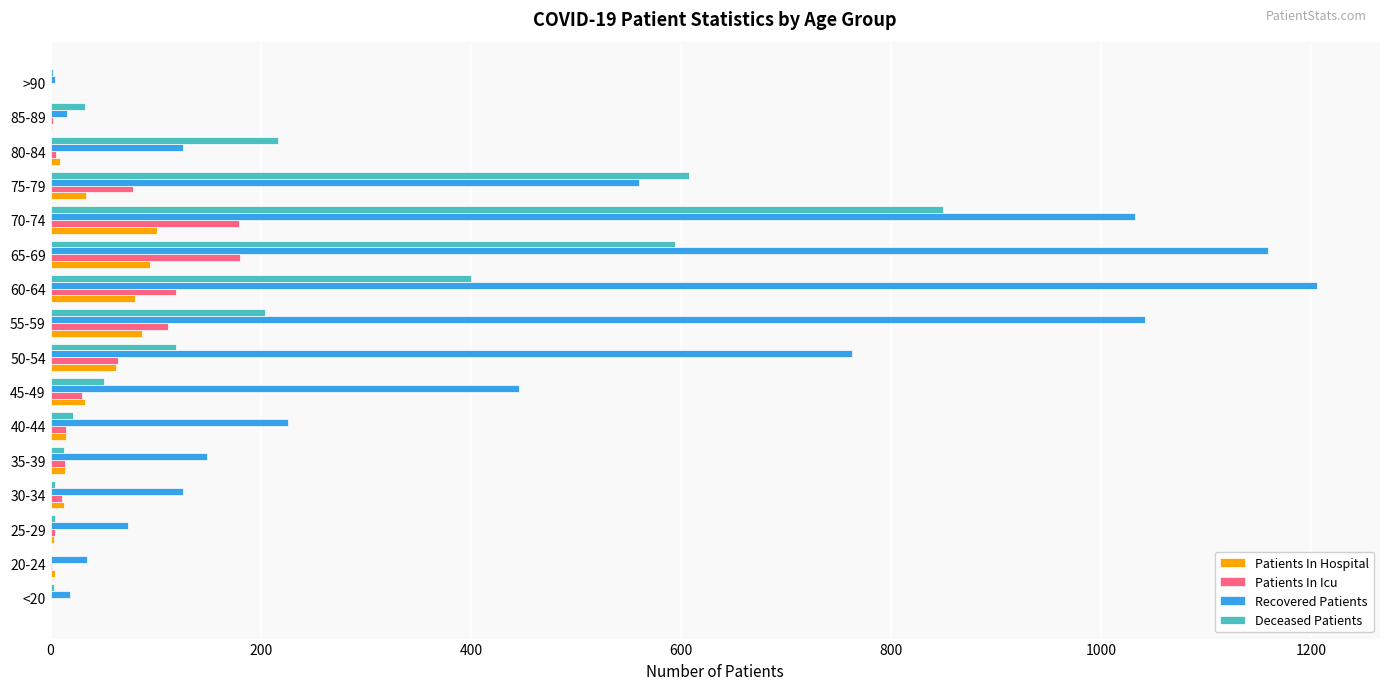

Which series changed the most between 25-29 and 70-74?

Recovered Patients